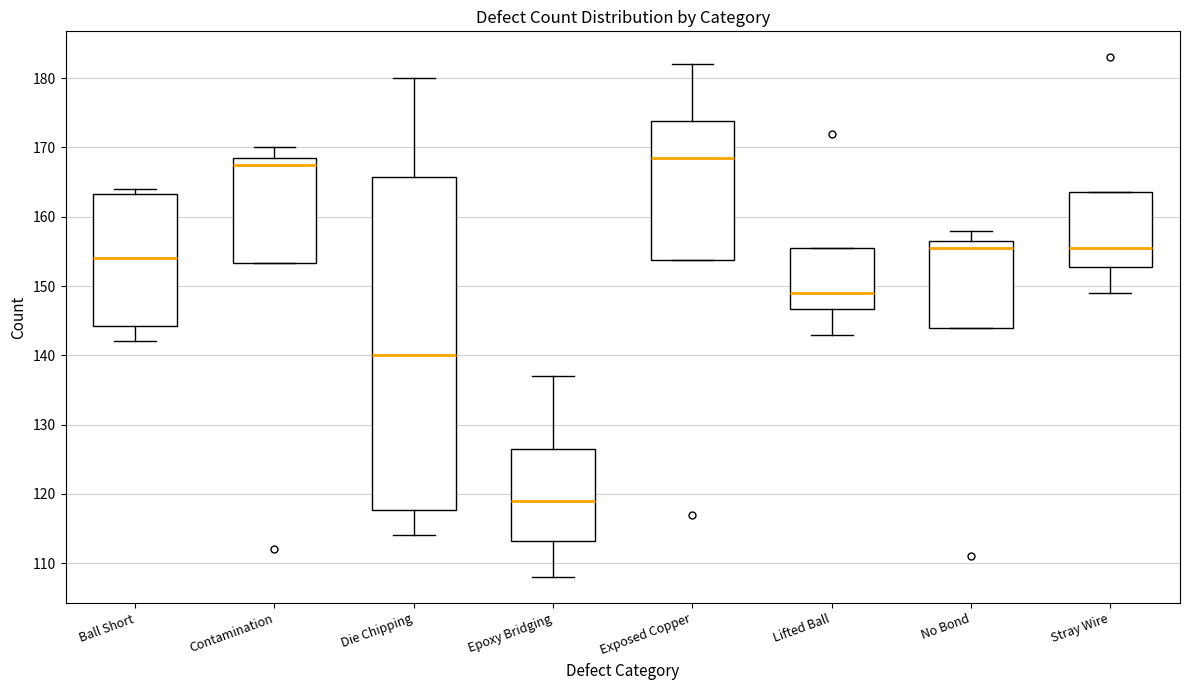

Comparing the boxes themselves (not the whiskers), which one is the tallest?

Die Chipping